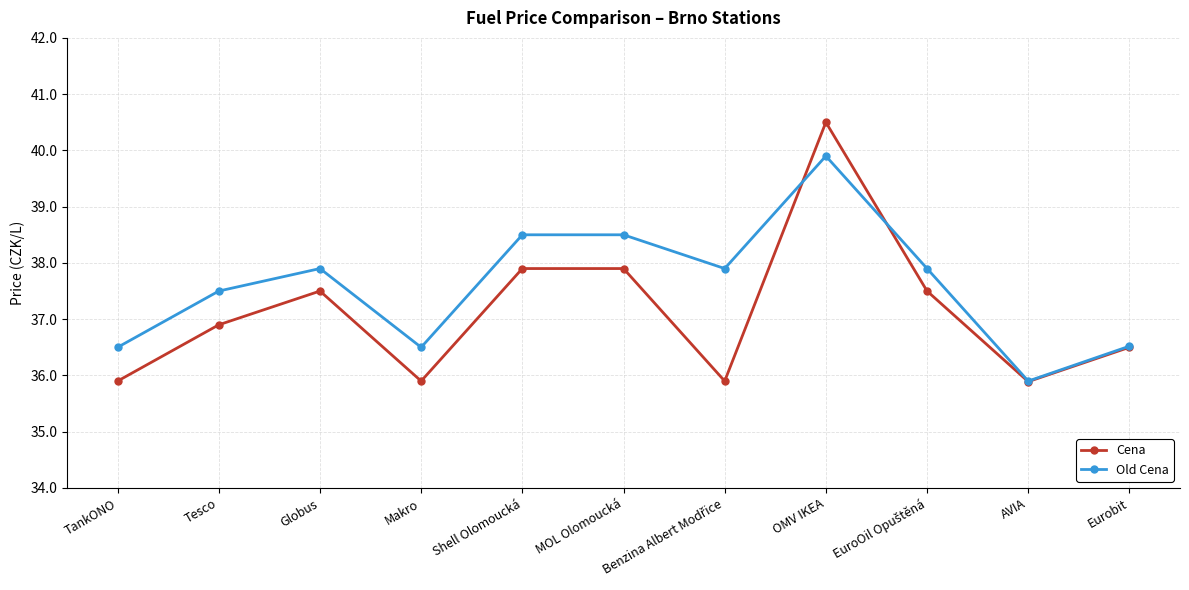

How many data points in Old Cena are above 37?

7